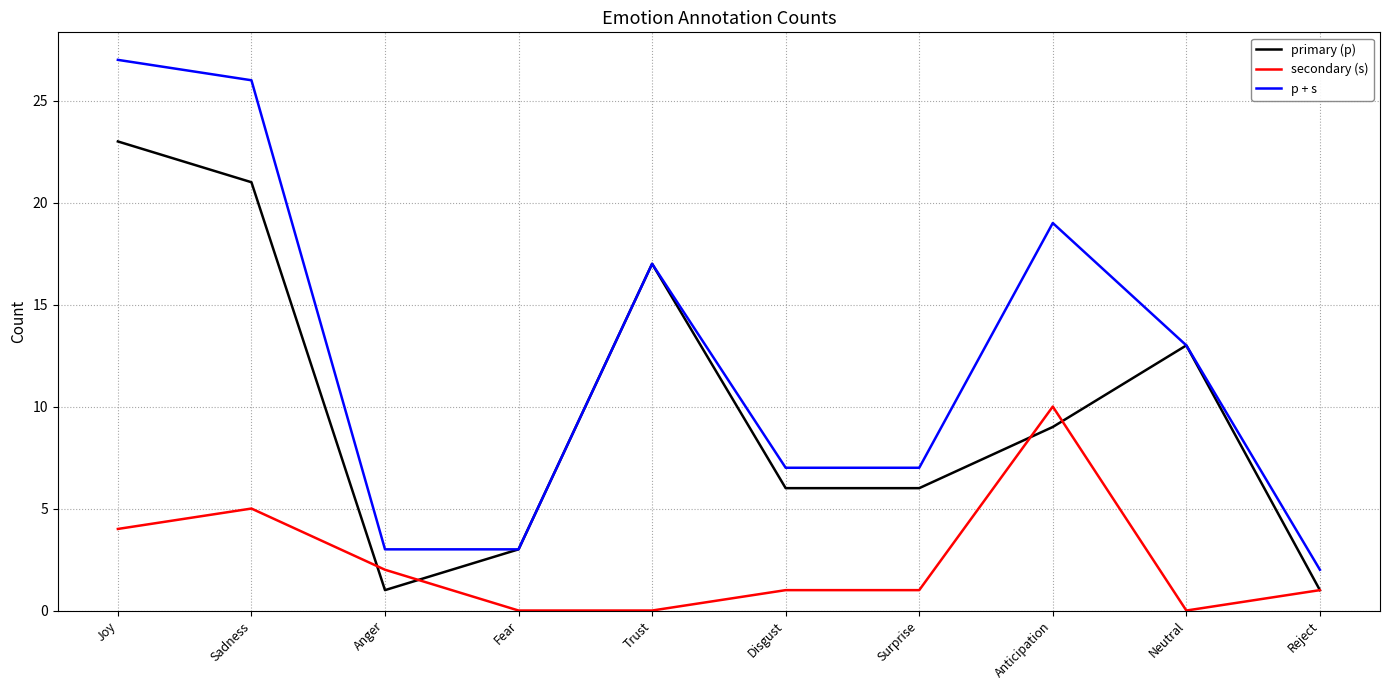

Is it true that primary (p) equals 1 at Anger?

True